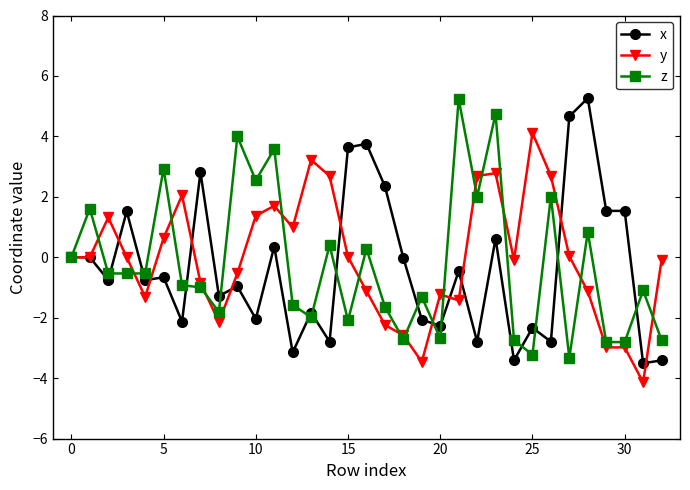

What is the lowest value of the z series?

-3.3